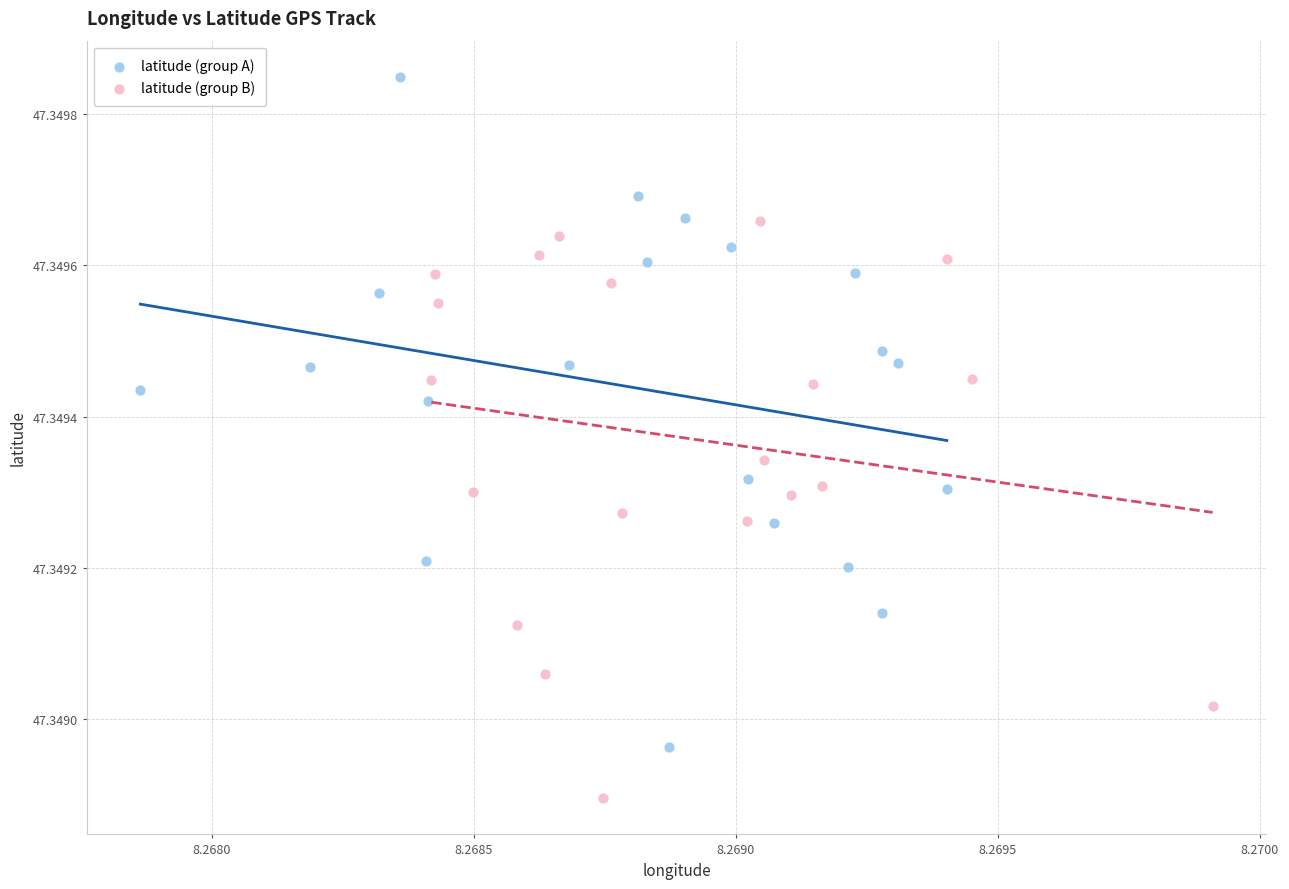

Which series contains the highest Y value?

latitude (group A)